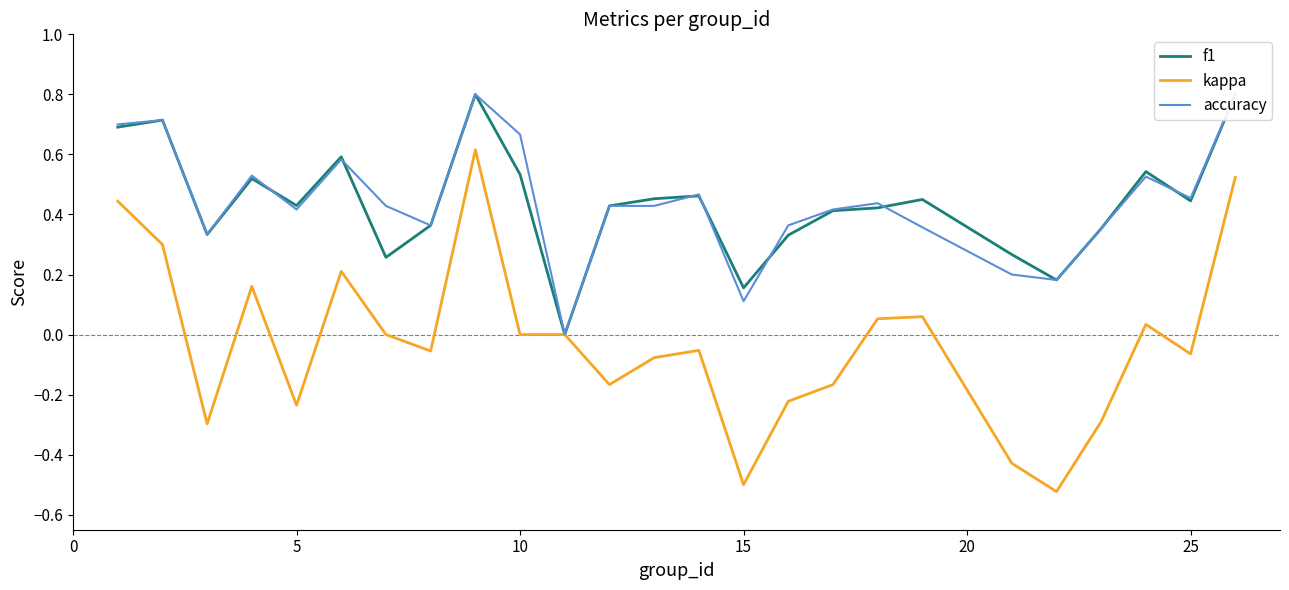

True or false: kappa and f1 cross at least once.

False